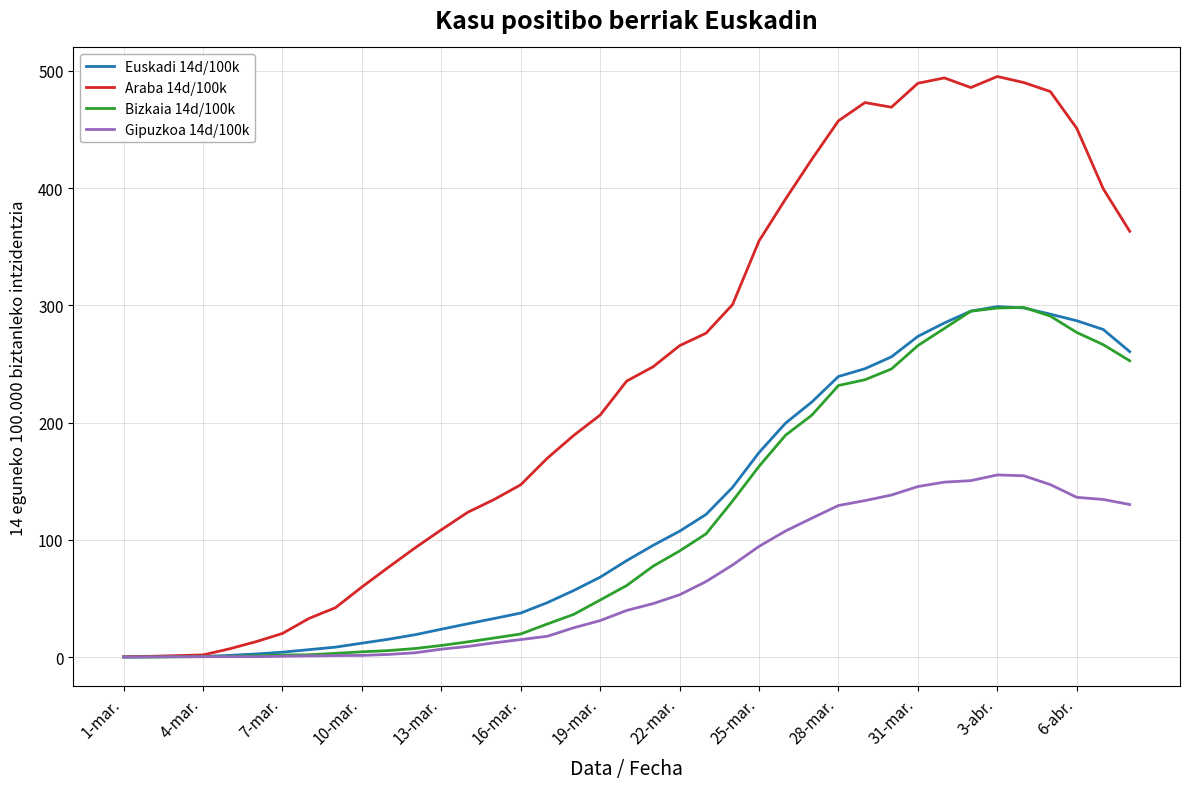

Which series has the largest total across all categories?

Araba 14d/100k